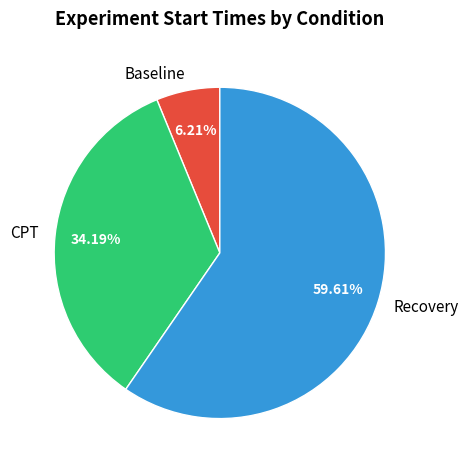

Does Recovery account for over 50% of the chart?

Yes